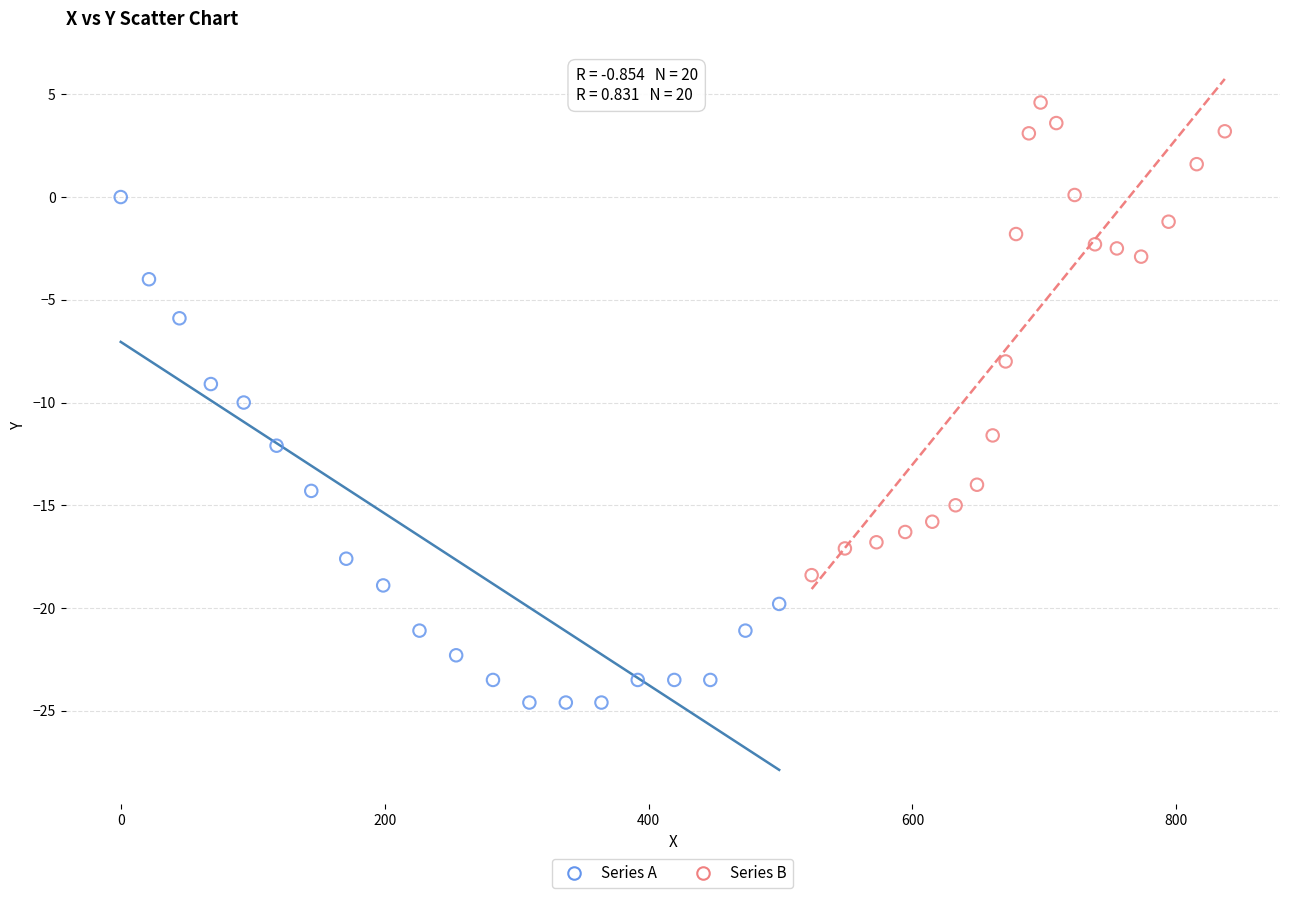

Which series contains the highest Y value?

Series B